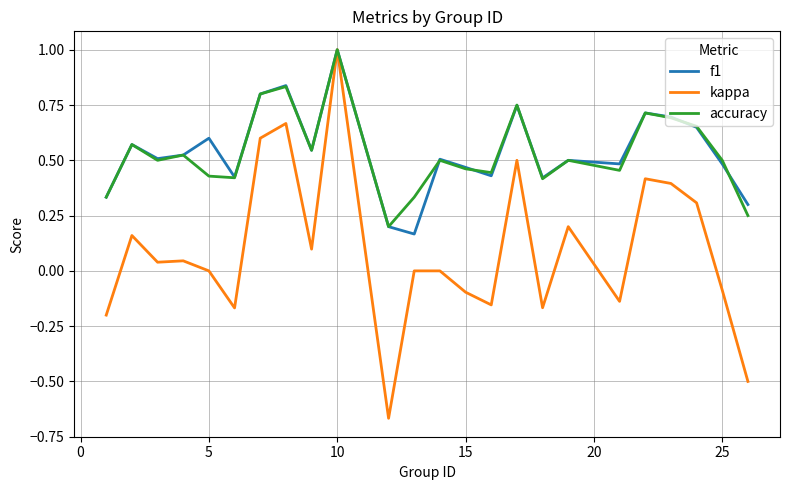

What is the highest value of the accuracy series?

1.0